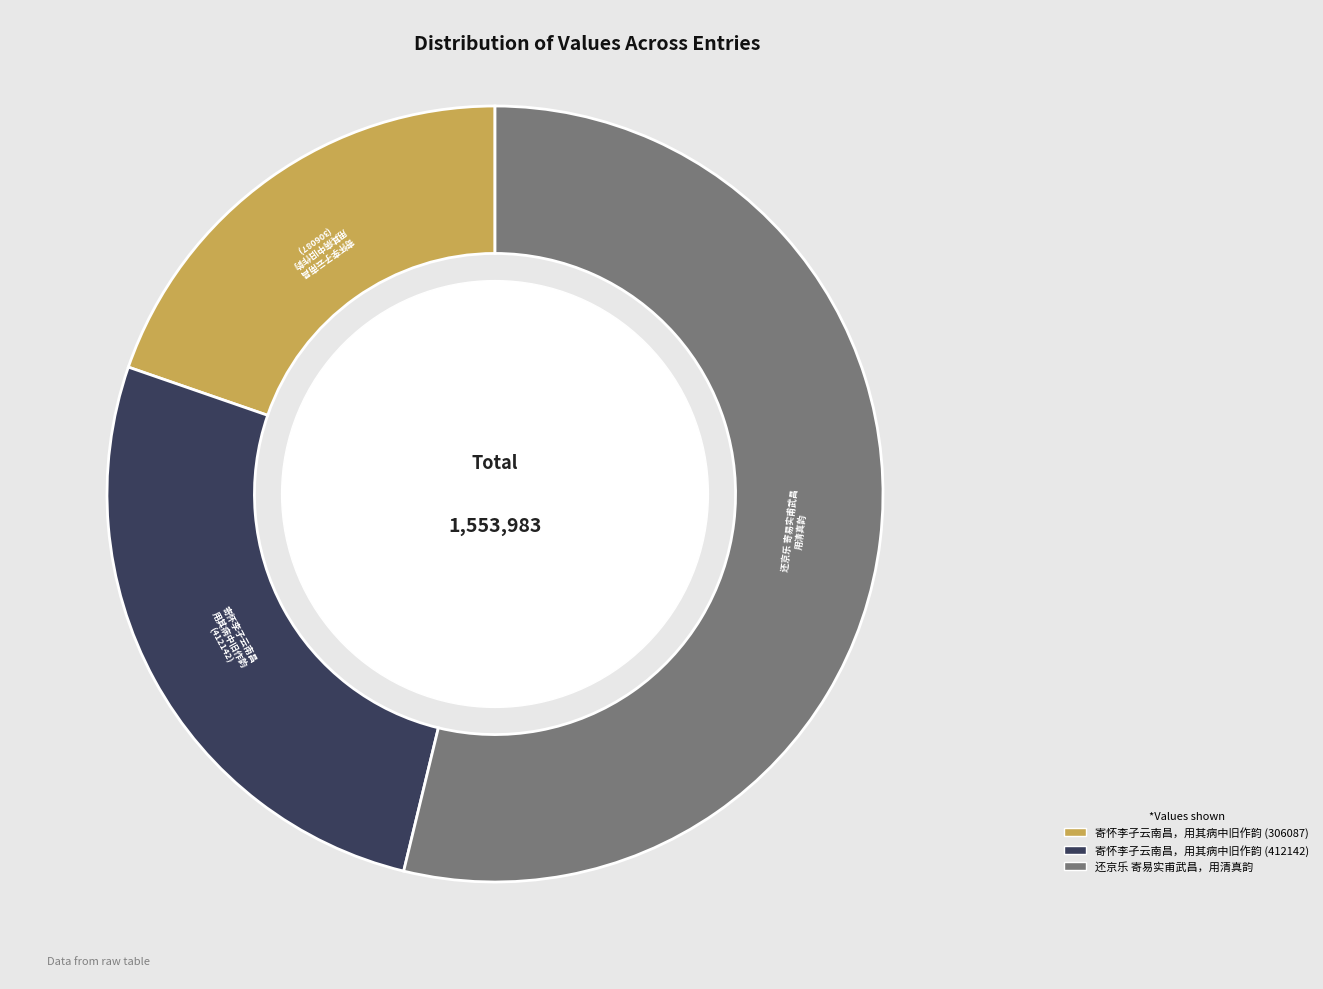

How many segments does this pie chart have?

3